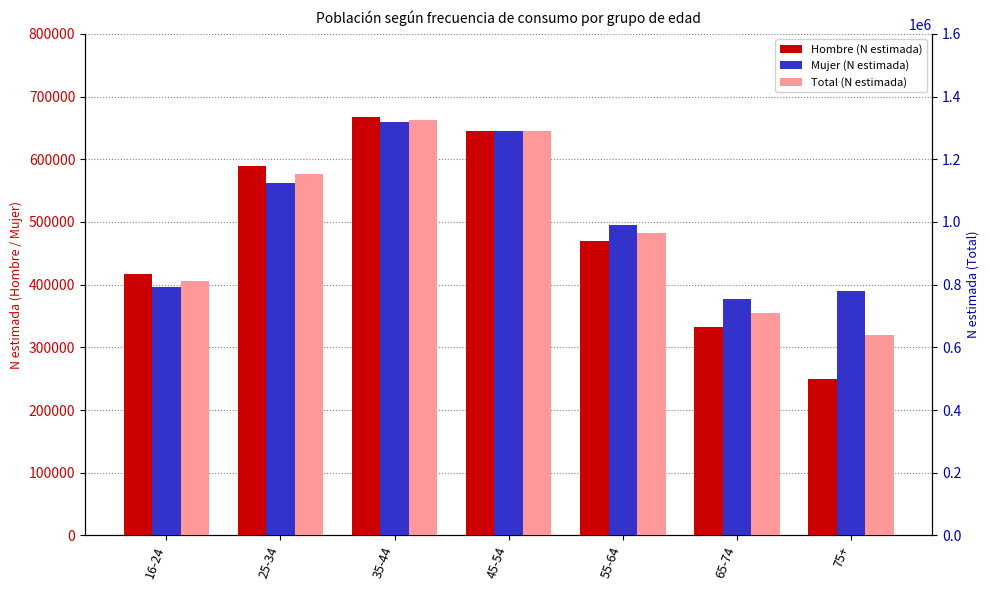

What are all the series names shown in the legend?

Hombre (N estimada), Mujer (N estimada), Total (N estimada)